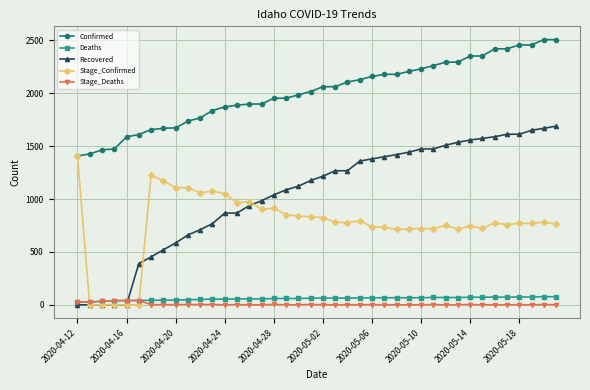

At how many categories does at least one series exceed 316?

40